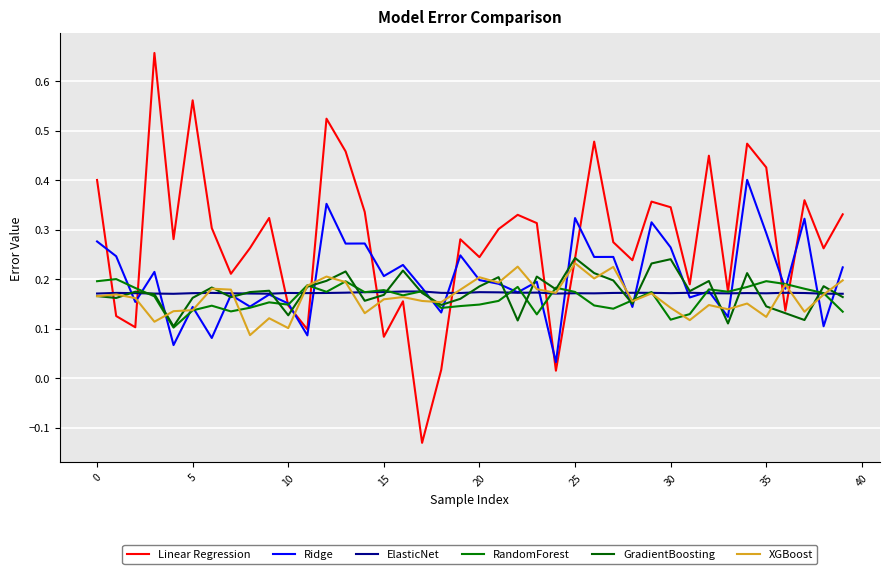

True or false: GradientBoosting has more than 2 interior local peaks.

True